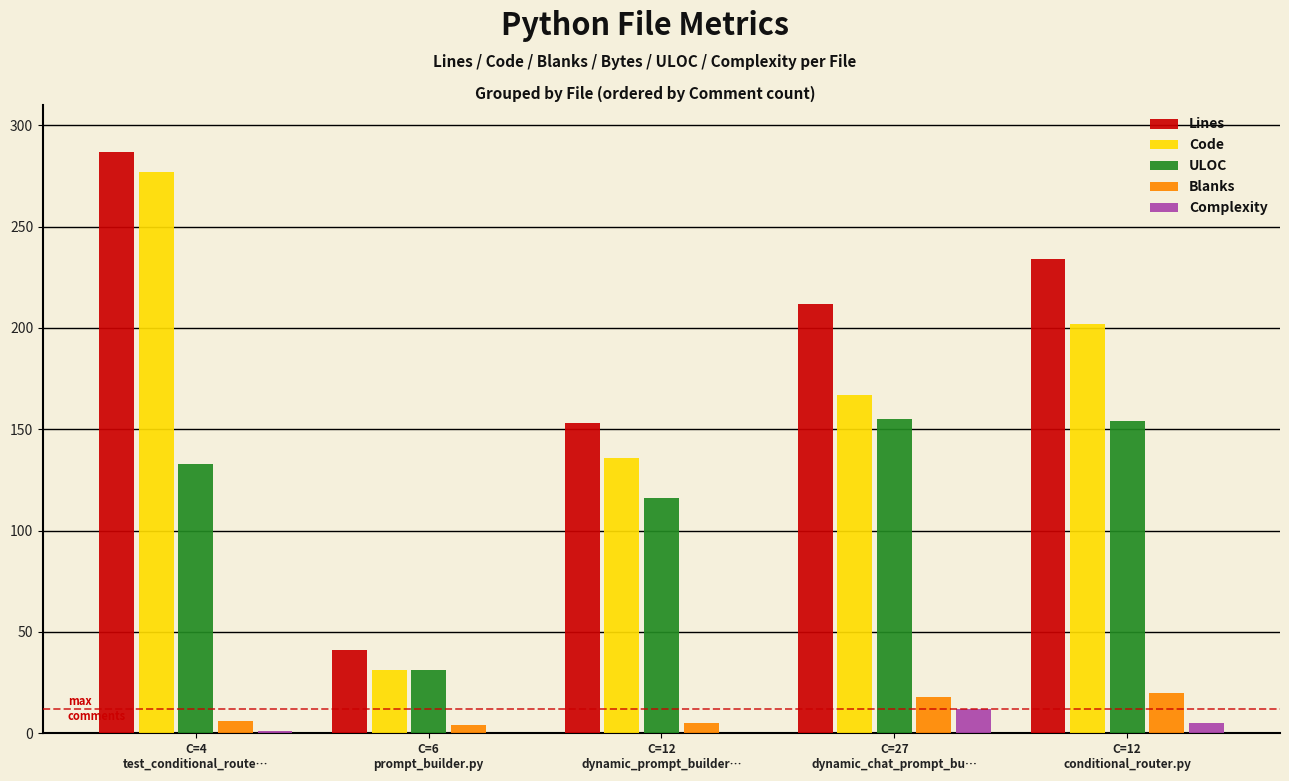

What are all the series names shown in the legend?

Lines, Code, ULOC, Blanks, Complexity